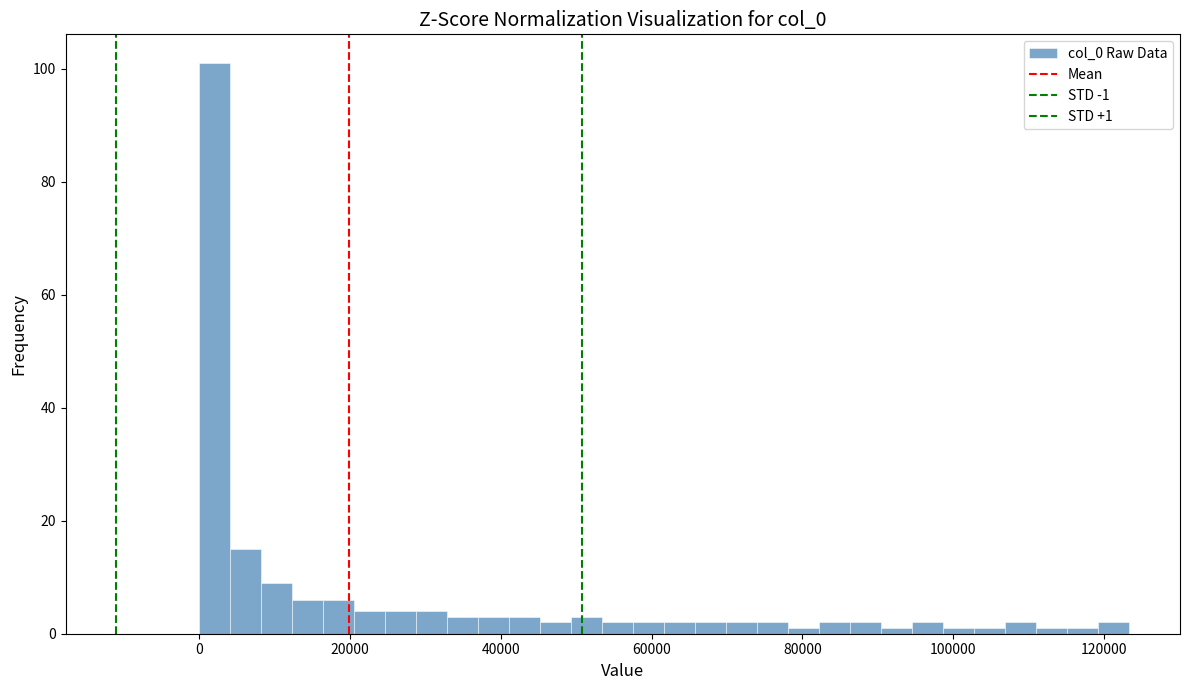

Read against the x-axis, roughly where is the centre of the tallest bar?

2000